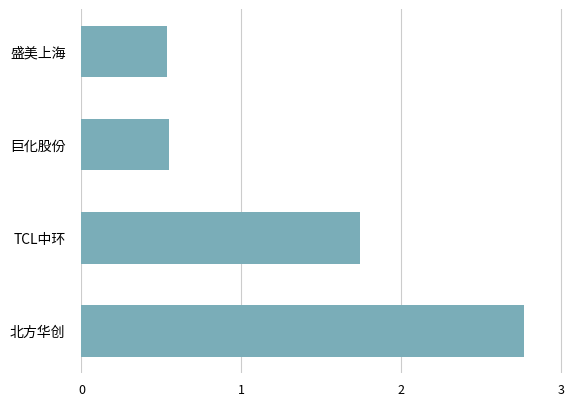

The chart shows a value of 1.9 at 北方华创. True or false?

False